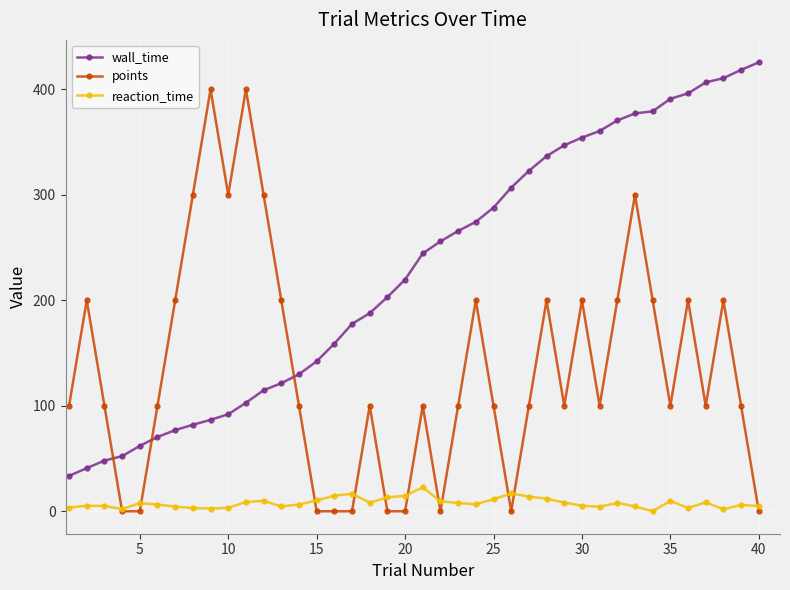

Which series has the largest total across all categories?

wall_time